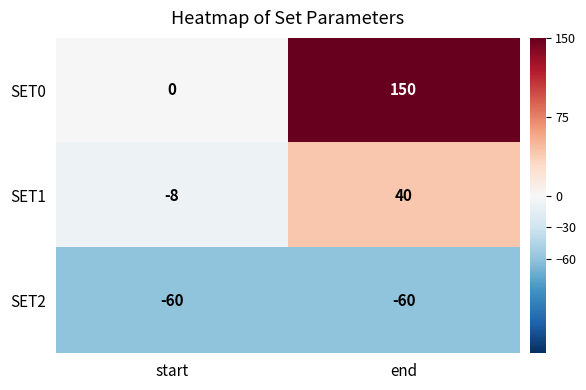

What is the approximate value of SET1 at end, to the nearest 10?

40